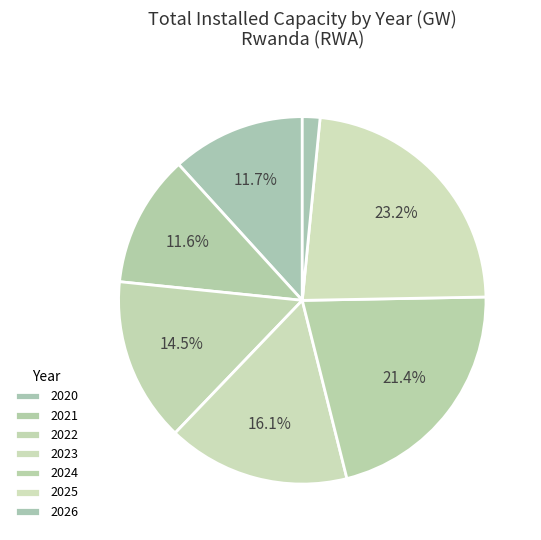

Which slice is the largest?

2025